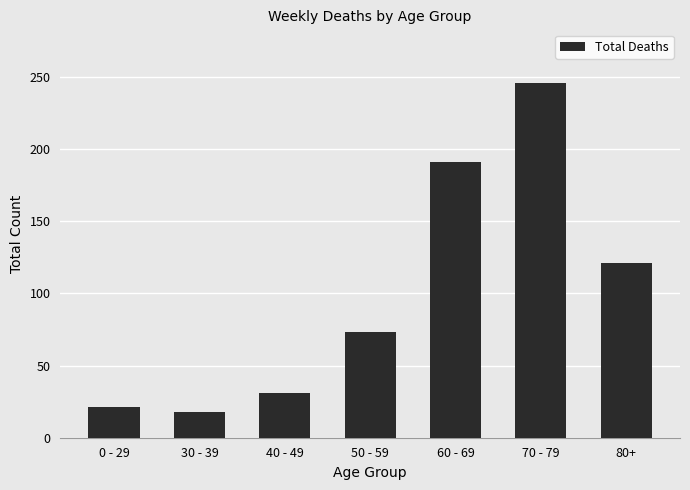

Where is the data nearest to the value 132?

80+